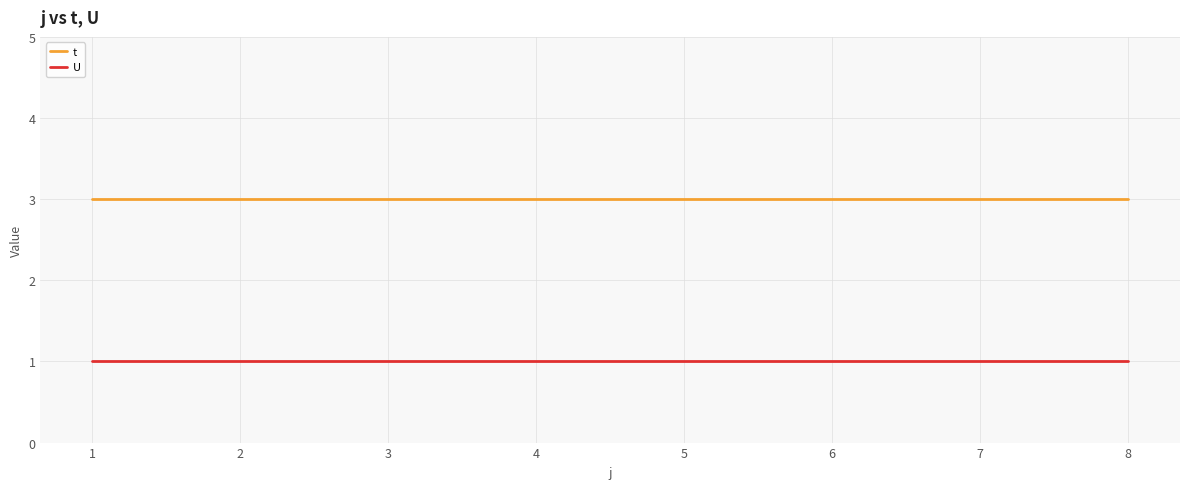

Is it true that t equals 3 at 6?

True